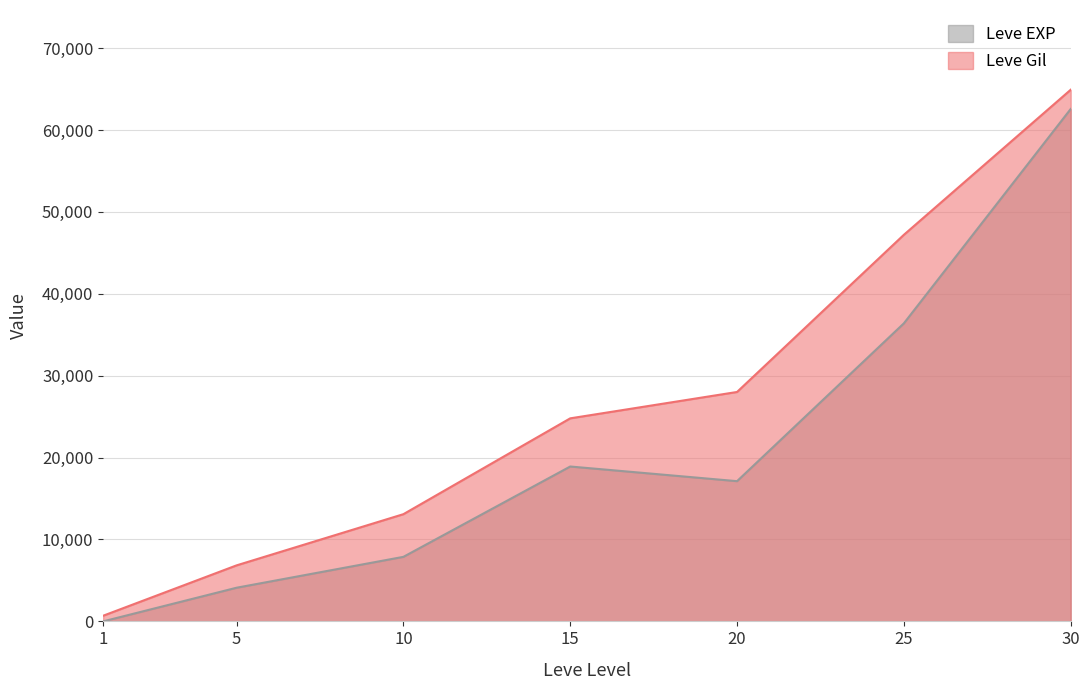

Is it true that Leve Gil equals 3132 at 10?

False